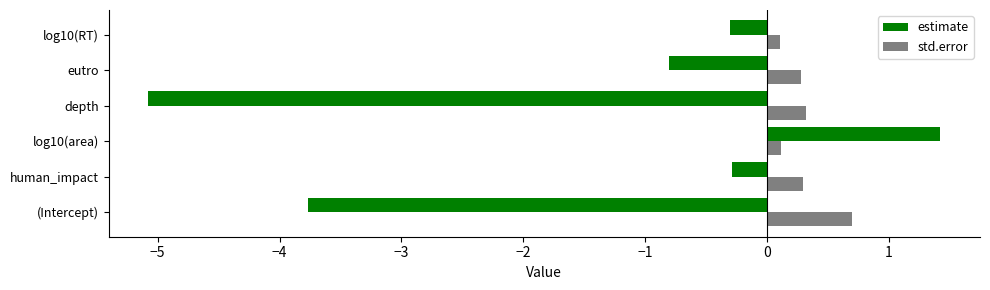

What is the spread (max minus min) of values at (Intercept)?

4.5